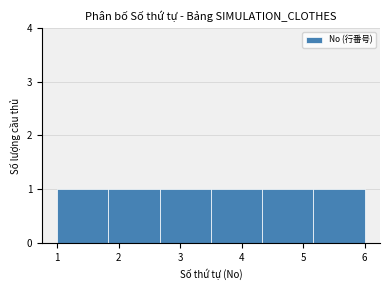

What is the height of the bar covering 2.7 to 3.5 on the x-axis? Neither the bar edges nor the heights are printed on the chart, so give them approximately, as read against the axes.

1